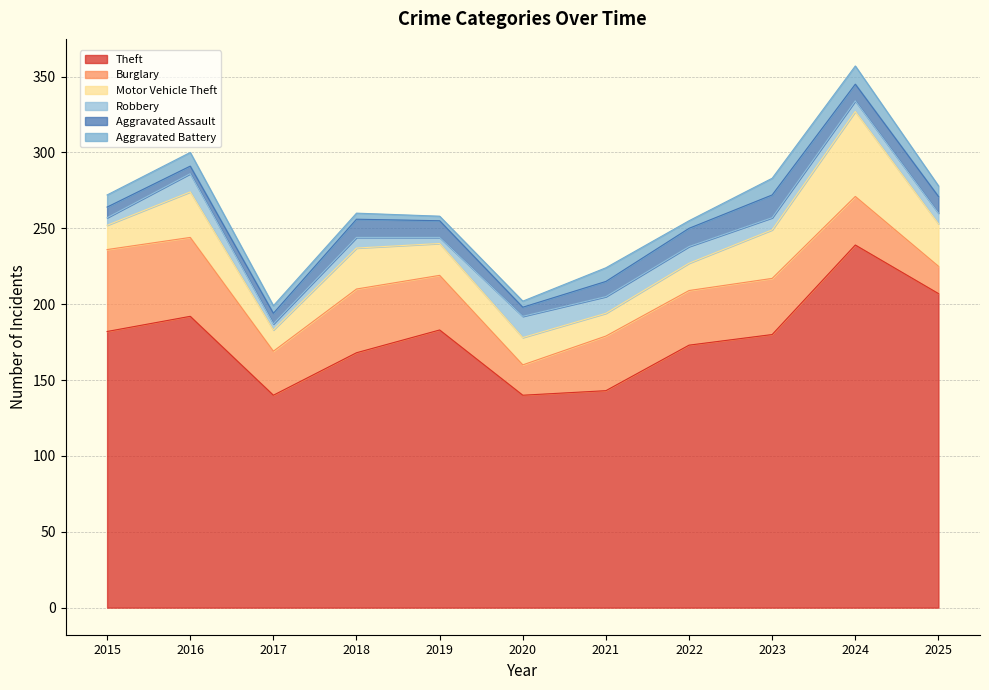

Count the Aggravated Assault values in the range 7 to 12.

8